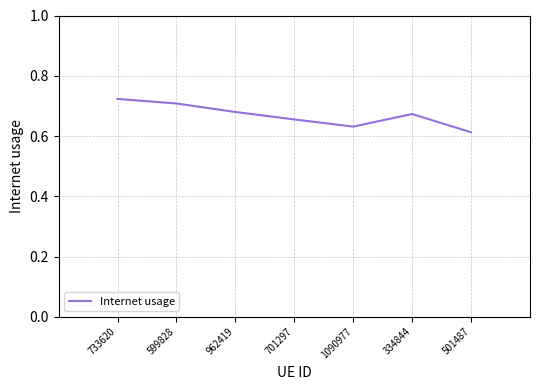

Where is the first local minimum?

1090977